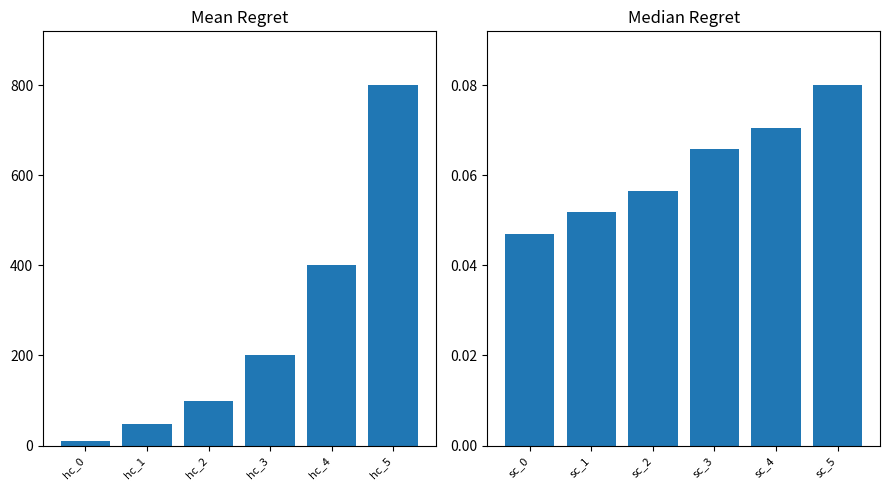

What is the value of the Base Amount bar at the 5th from the left?

400.0